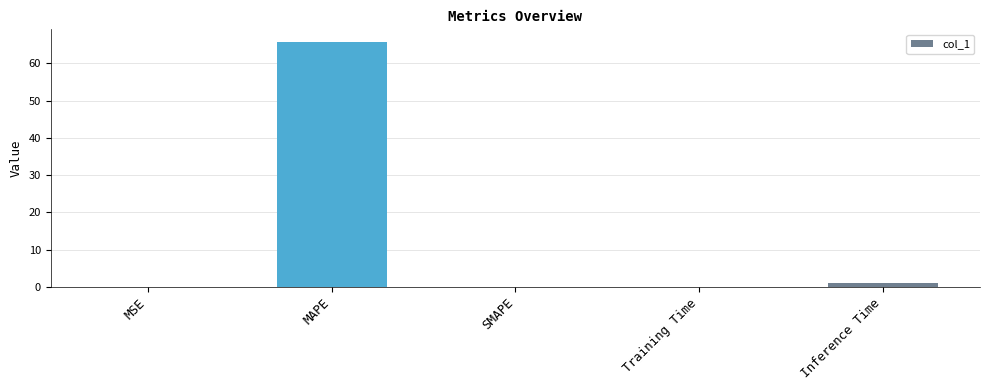

What is the average value?

13.4